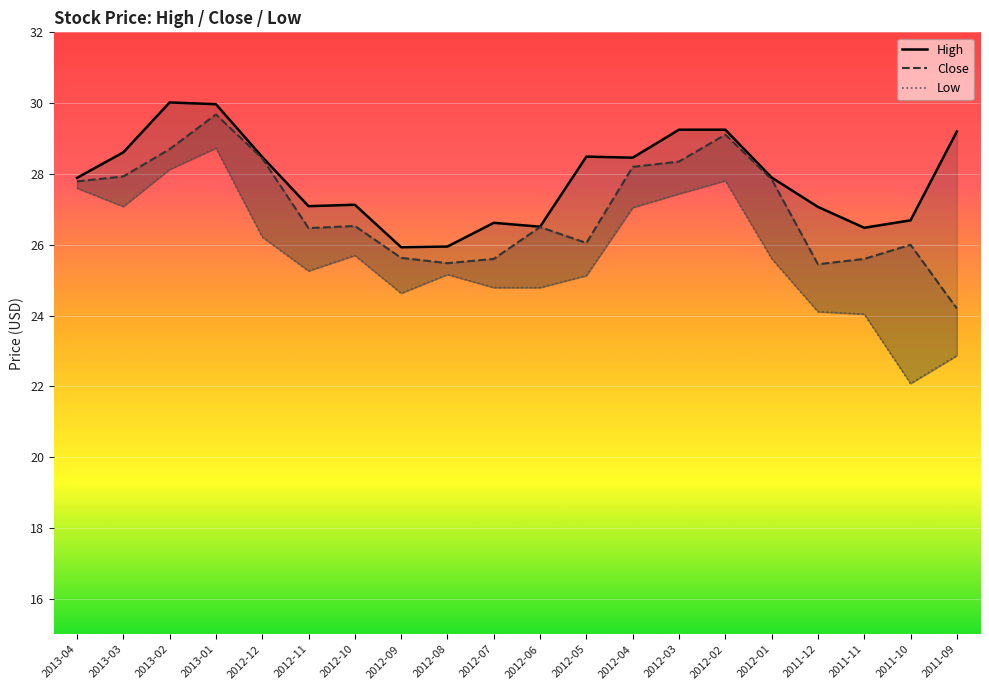

Which category has the highest value across all series?

2013-02